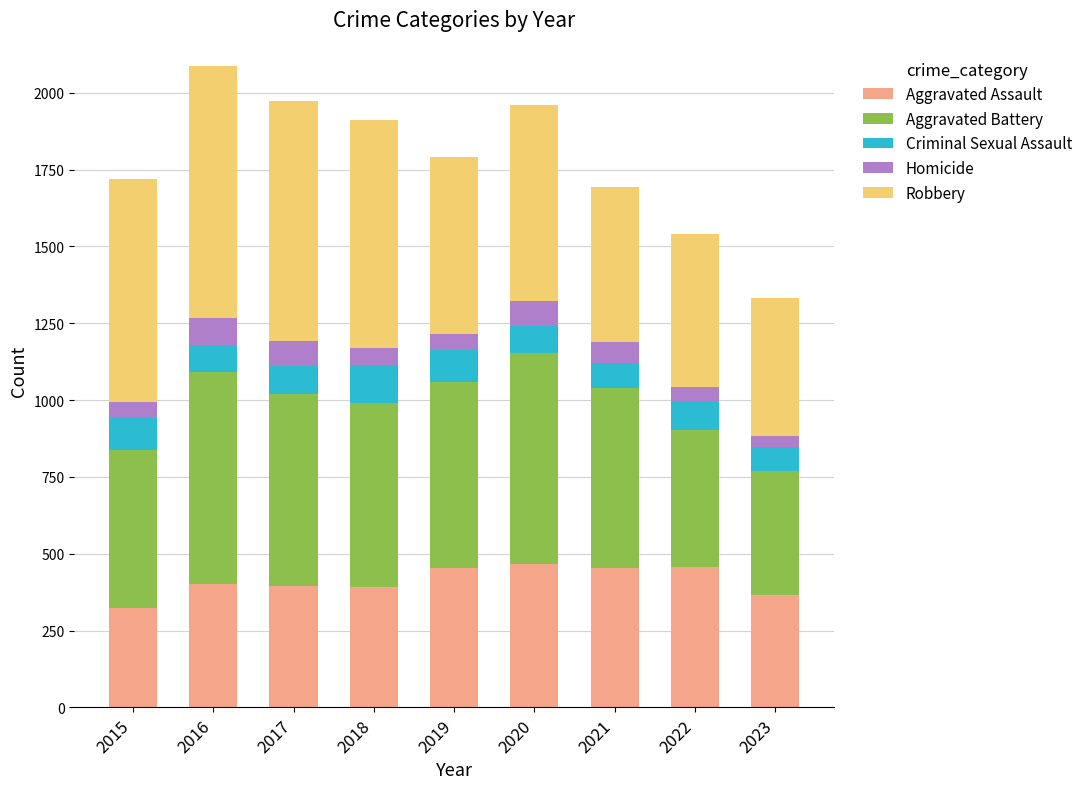

What is the minimum value for Aggravated Assault?

323